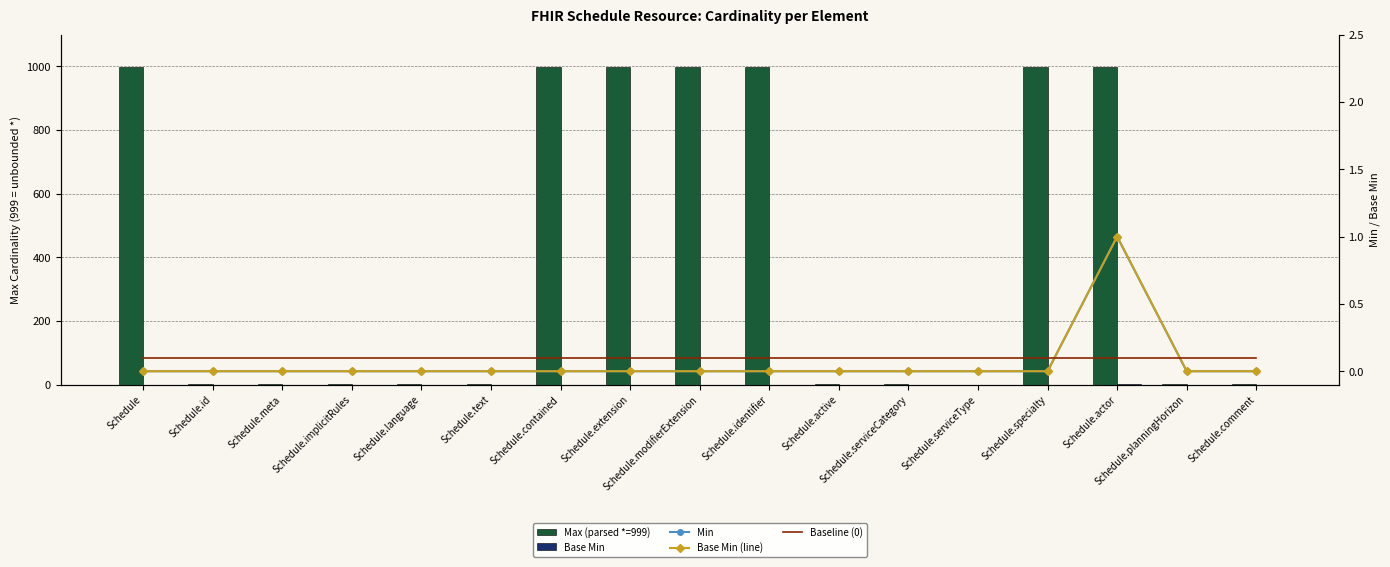

Reading left to right, list all the values displayed in this chart.

Max (parsed *=999): Schedule=999.0	Schedule.id=1.0	Schedule.meta=1.0	Schedule.implicitRules=1.0	Schedule.language=1.0	Schedule.text=1.0	Schedule.contained=999.0	Schedule.extension=999.0	Schedule.modifierExtension=999.0	Schedule.identifier=999.0	Schedule.active=1.0	Schedule.serviceCategory=1.0	Schedule.serviceType=0.0	Schedule.specialty=999.0	Schedule.actor=999.0	Schedule.planningHorizon=1.0	Schedule.comment=1.0
Base Min: Schedule=0.3	Schedule.id=0.3	Schedule.meta=0.3	Schedule.implicitRules=0.3	Schedule.language=0.3	Schedule.text=0.3	Schedule.contained=0.3	Schedule.extension=0.3	Schedule.modifierExtension=0.3	Schedule.identifier=0.3	Schedule.active=0.3	Schedule.serviceCategory=0.3	Schedule.serviceType=0.3	Schedule.specialty=0.3	Schedule.actor=1.0	Schedule.planningHorizon=0.3	Schedule.comment=0.3
Min: Schedule=0.0	Schedule.id=0.0	Schedule.meta=0.0	Schedule.implicitRules=0.0	Schedule.language=0.0	Schedule.text=0.0	Schedule.contained=0.0	Schedule.extension=0.0	Schedule.modifierExtension=0.0	Schedule.identifier=0.0	Schedule.active=0.0	Schedule.serviceCategory=0.0	Schedule.serviceType=0.0	Schedule.specialty=0.0	Schedule.actor=1.0	Schedule.planningHorizon=0.0	Schedule.comment=0.0
Base Min (line): Schedule=0.0	Schedule.id=0.0	Schedule.meta=0.0	Schedule.implicitRules=0.0	Schedule.language=0.0	Schedule.text=0.0	Schedule.contained=0.0	Schedule.extension=0.0	Schedule.modifierExtension=0.0	Schedule.identifier=0.0	Schedule.active=0.0	Schedule.serviceCategory=0.0	Schedule.serviceType=0.0	Schedule.specialty=0.0	Schedule.actor=1.0	Schedule.planningHorizon=0.0	Schedule.comment=0.0
Baseline (0): Schedule=0.1	Schedule.id=0.1	Schedule.meta=0.1	Schedule.implicitRules=0.1	Schedule.language=0.1	Schedule.text=0.1	Schedule.contained=0.1	Schedule.extension=0.1	Schedule.modifierExtension=0.1	Schedule.identifier=0.1	Schedule.active=0.1	Schedule.serviceCategory=0.1	Schedule.serviceType=0.1	Schedule.specialty=0.1	Schedule.actor=0.1	Schedule.planningHorizon=0.1	Schedule.comment=0.1